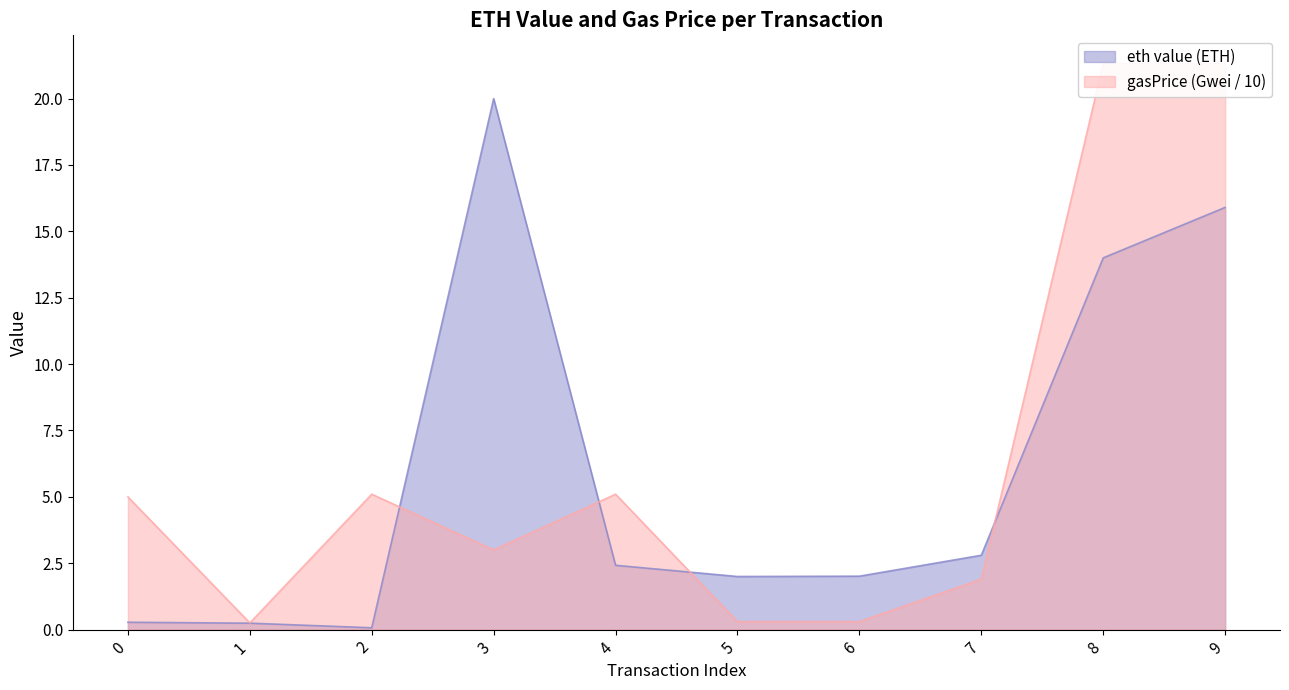

At how many categories does at least one series exceed 5?

5